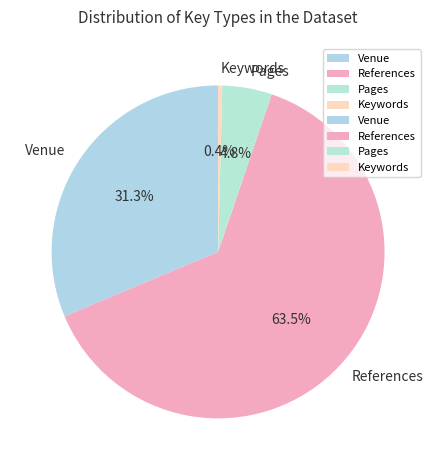

To the nearest percent, what is the difference between the References and Keywords slice percentages?

63%